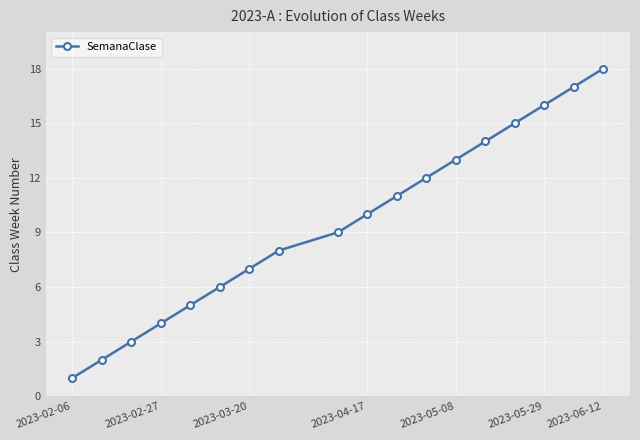

True or false: there are more than 1 points higher than both neighbors.

False